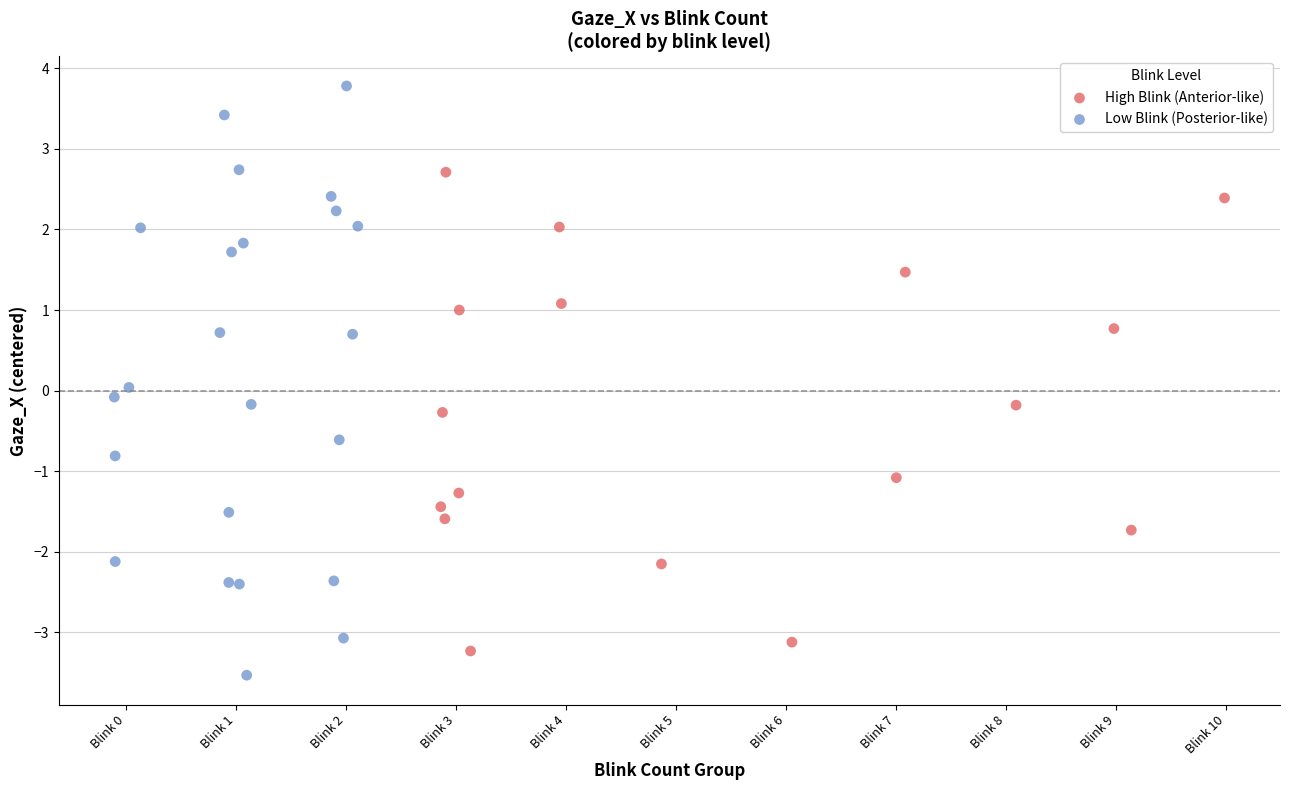

Which series has the largest Y range (max minus min)?

Low Blink (Posterior-like)